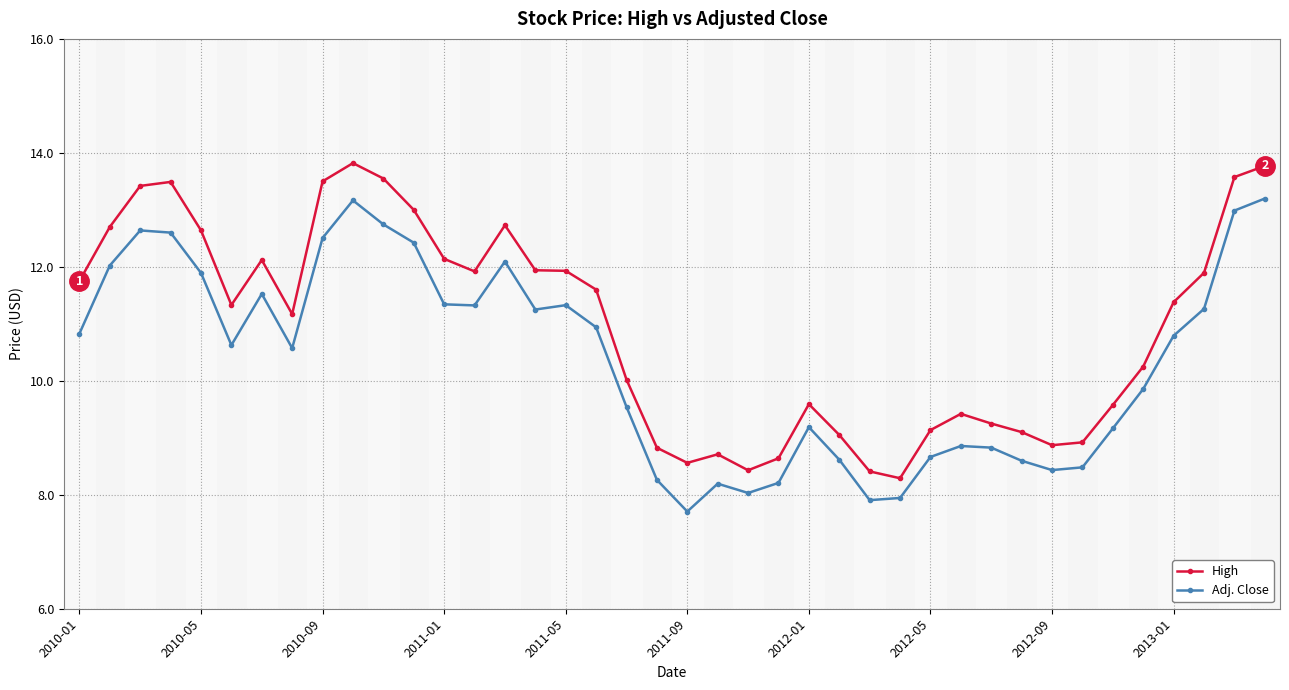

What is the value of the High point at the 12th from the left?

13.0